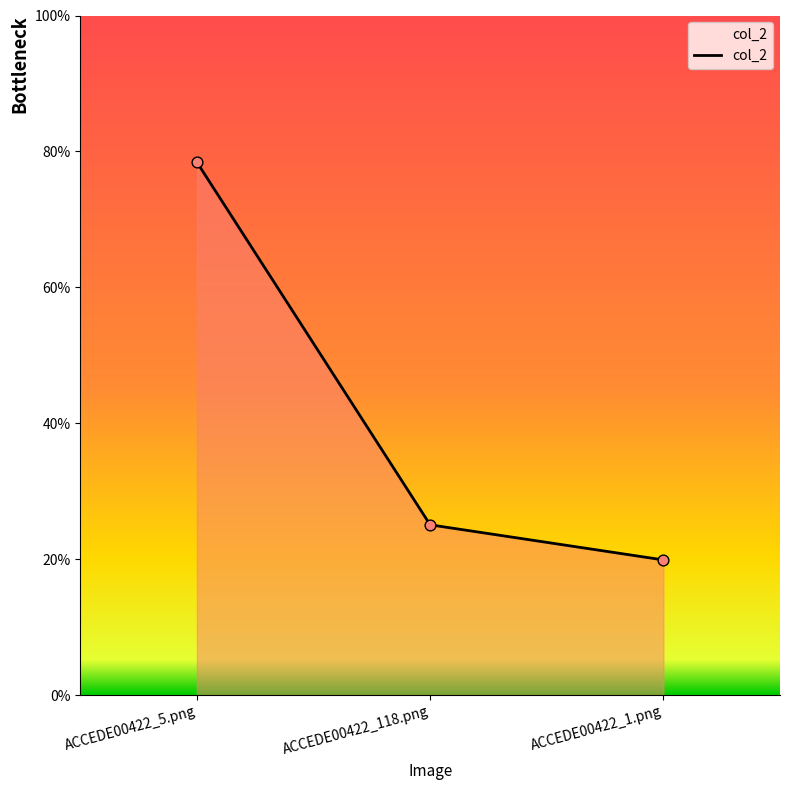

What is the change in value from ACCEDE00422_118.png to ACCEDE00422_1.png?

-0.1